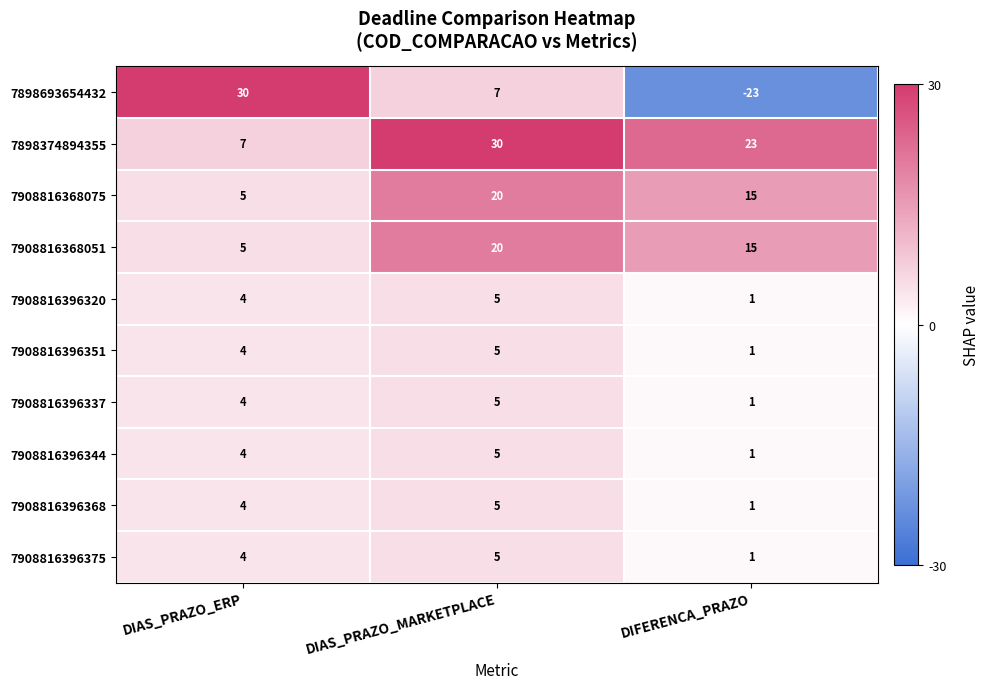

Reading left to right, transcribe all the data shown in this chart.

7898693654432: 30	7	-23
7898374894355: 7	30	23
7908816368075: 5	20	15
7908816368051: 5	20	15
7908816396320: 4	5	1
7908816396351: 4	5	1
7908816396337: 4	5	1
7908816396344: 4	5	1
7908816396368: 4	5	1
7908816396375: 4	5	1